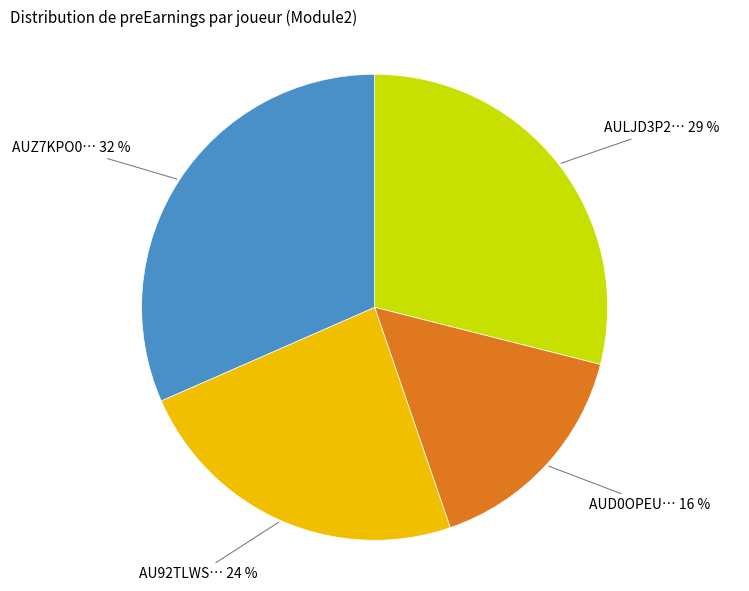

Does any single category account for the majority?

No